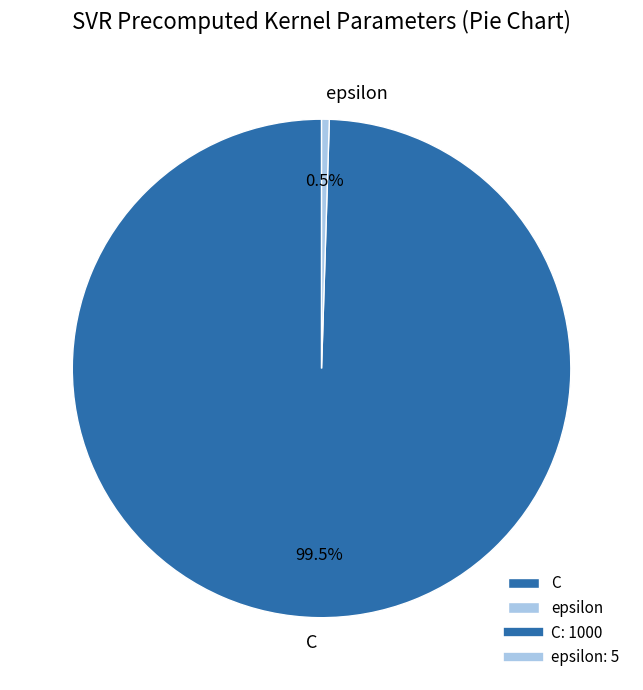

To the nearest percent, what is the combined percentage of epsilon and C?

100%